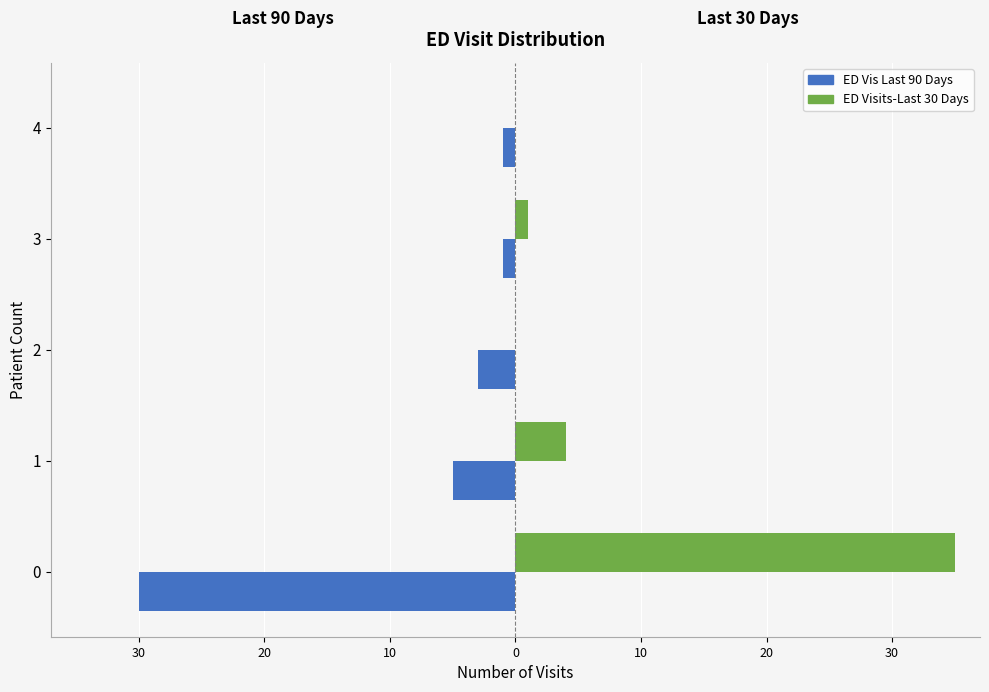

What is the minimum value shown in the chart?

-30